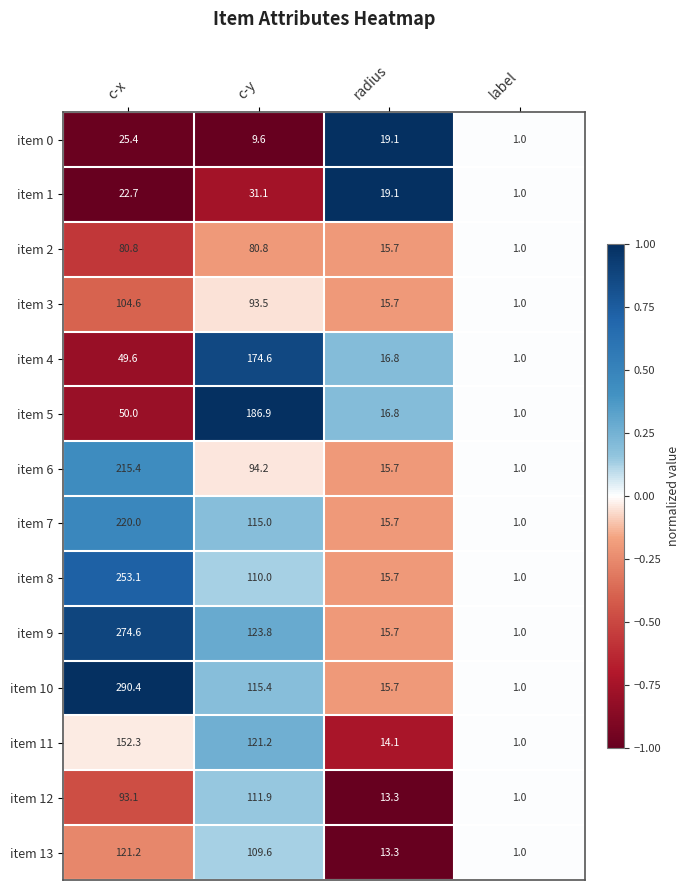

At which category does the chart reach its minimum across all series?

label